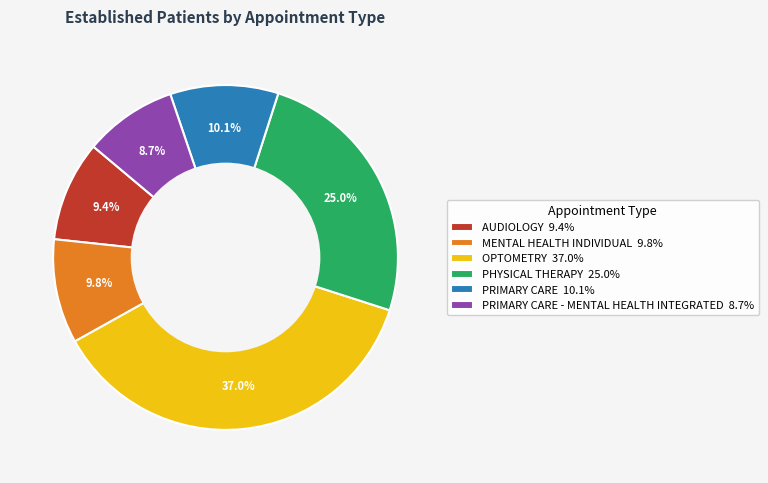

Does any single category account for the majority?

No